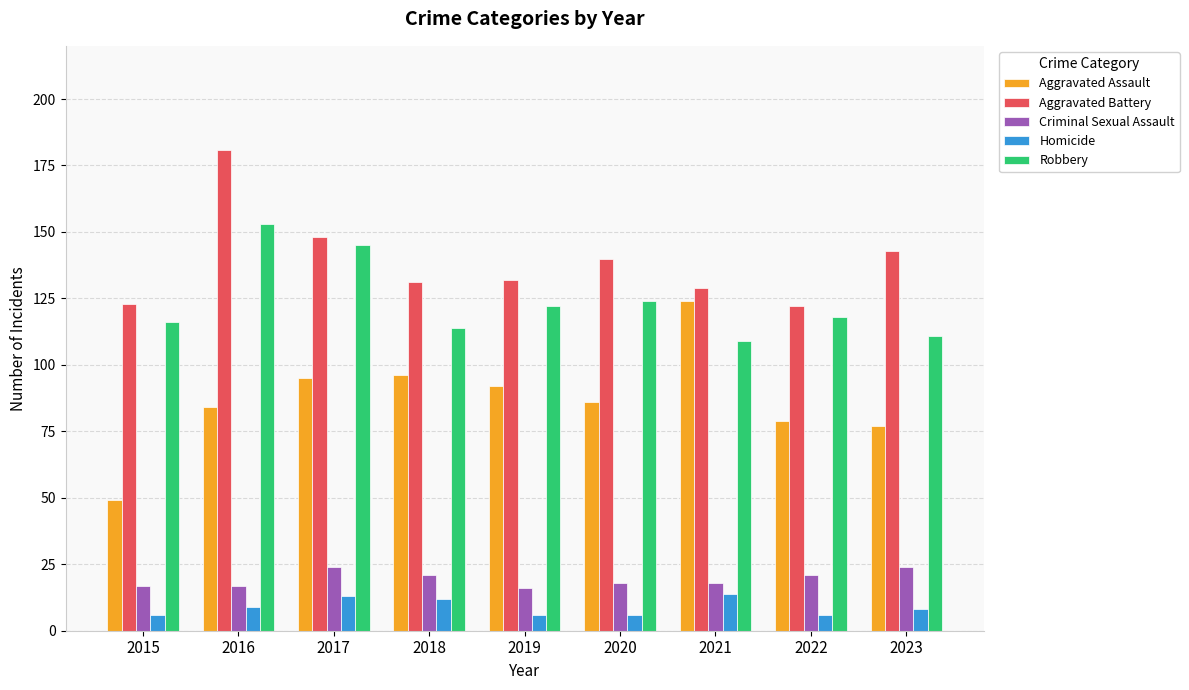

Is the value of Aggravated Battery at 2021 greater than the value of Robbery at 2019?

Yes